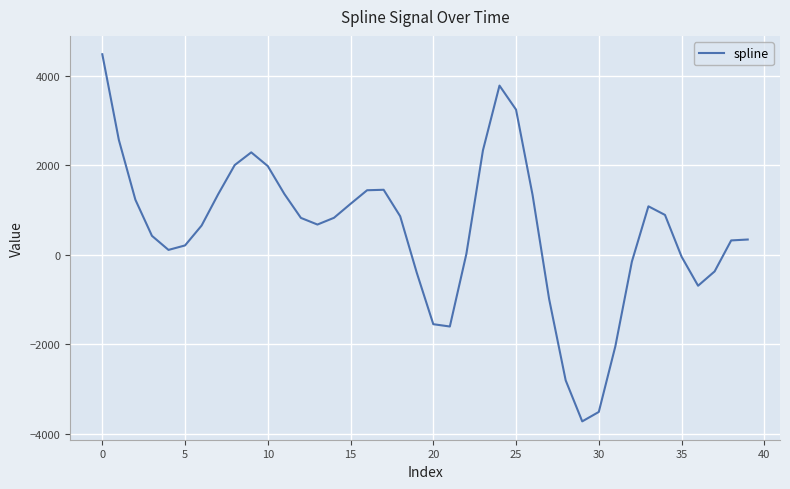

Count the number of values greater than 824.

20